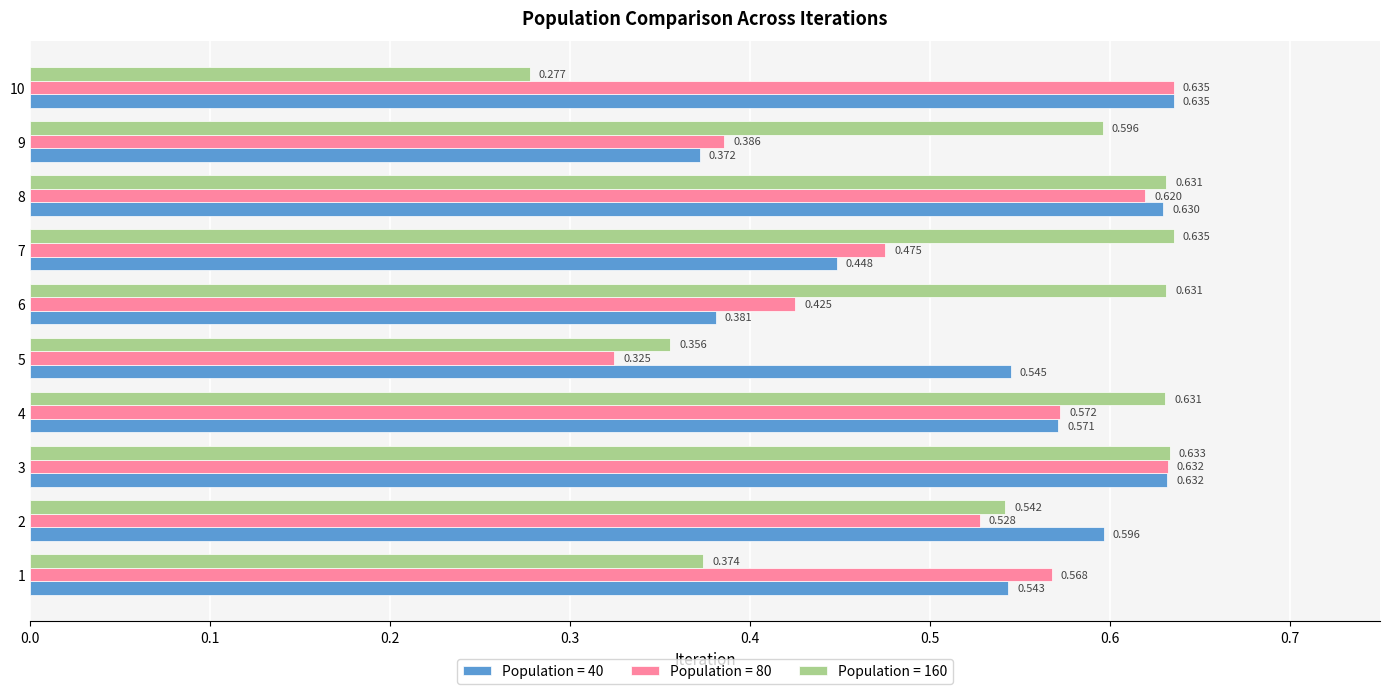

Is the value of Population = 160 at 6 greater than the value of Population = 40 at 10?

No